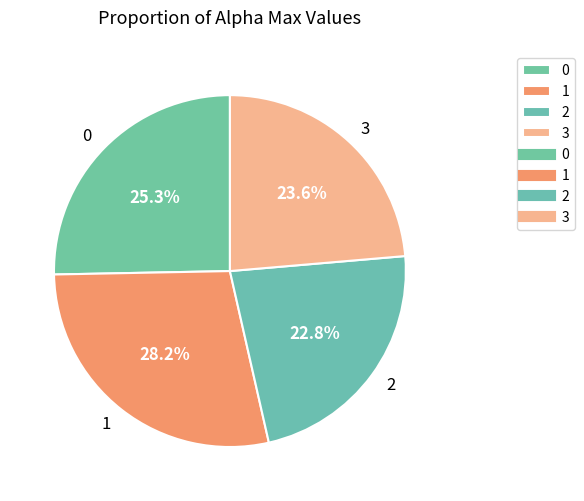

Is 2 the majority of the pie?

No